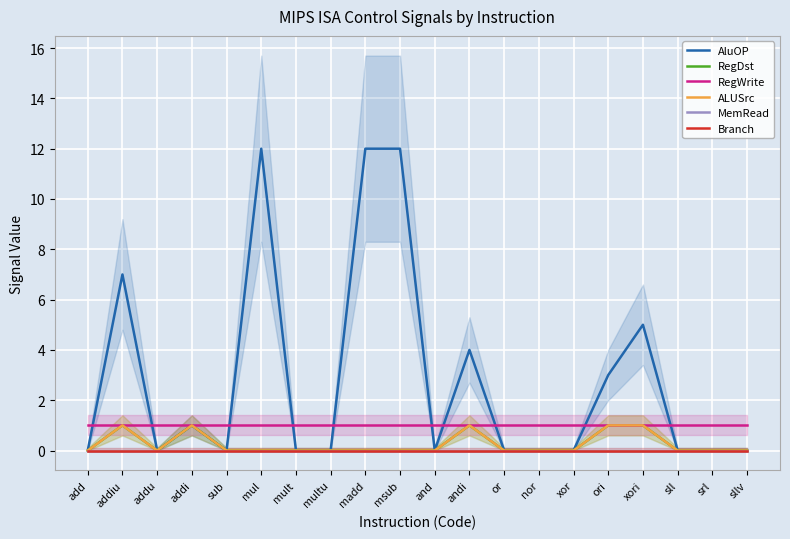

What is the sum of the AluOP values at madd and addi?

13